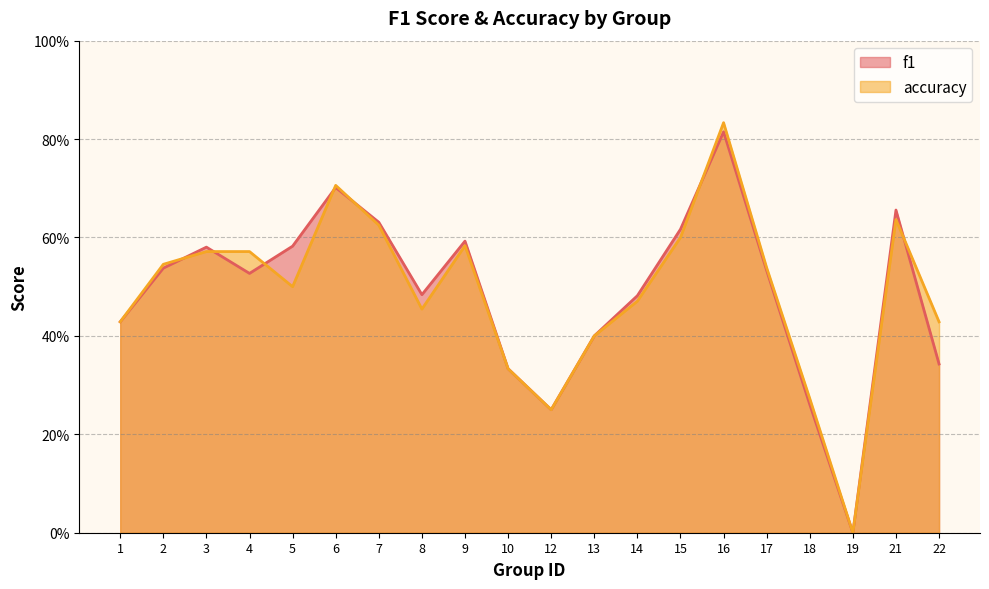

How many times do accuracy and f1 cross each other?

7